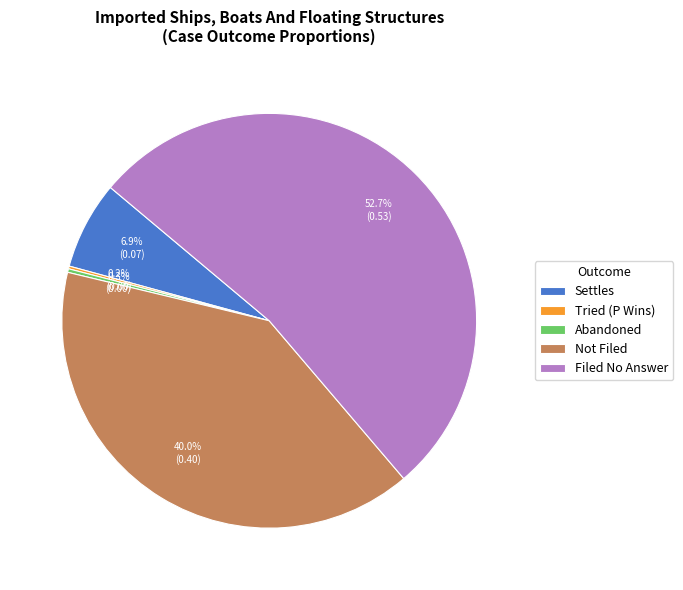

Which category has the biggest portion of the pie?

Filed No Answer